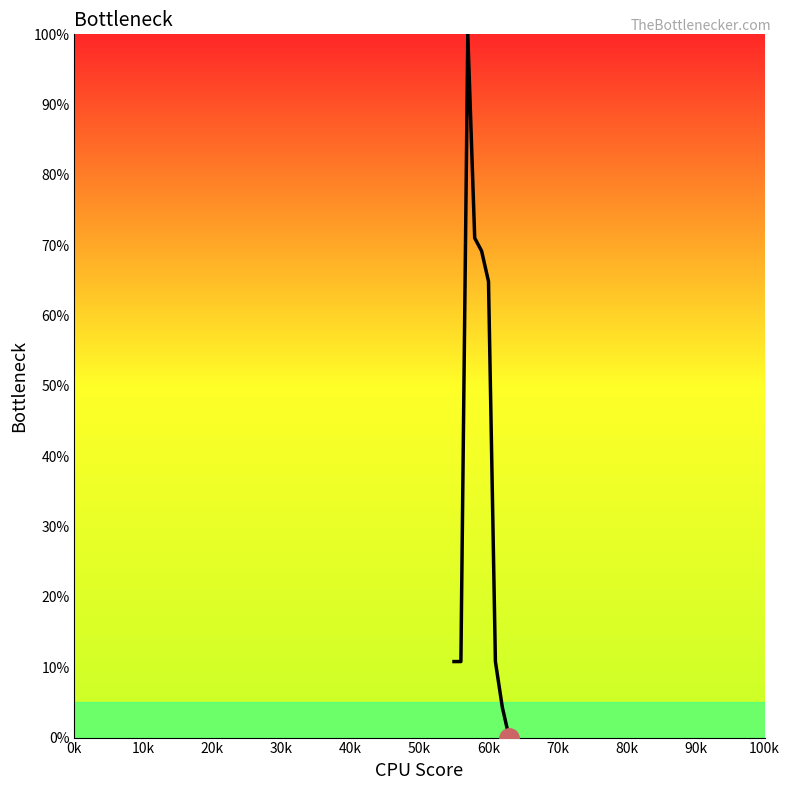

What is the difference between the maximum and minimum values?

100.0